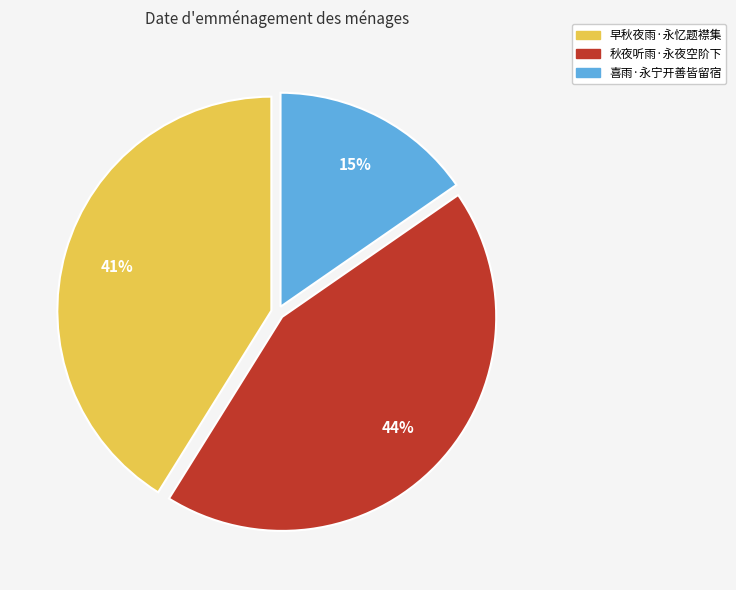

Is it true that 早秋夜雨·永忆题襟集 is 56% of the pie?

False